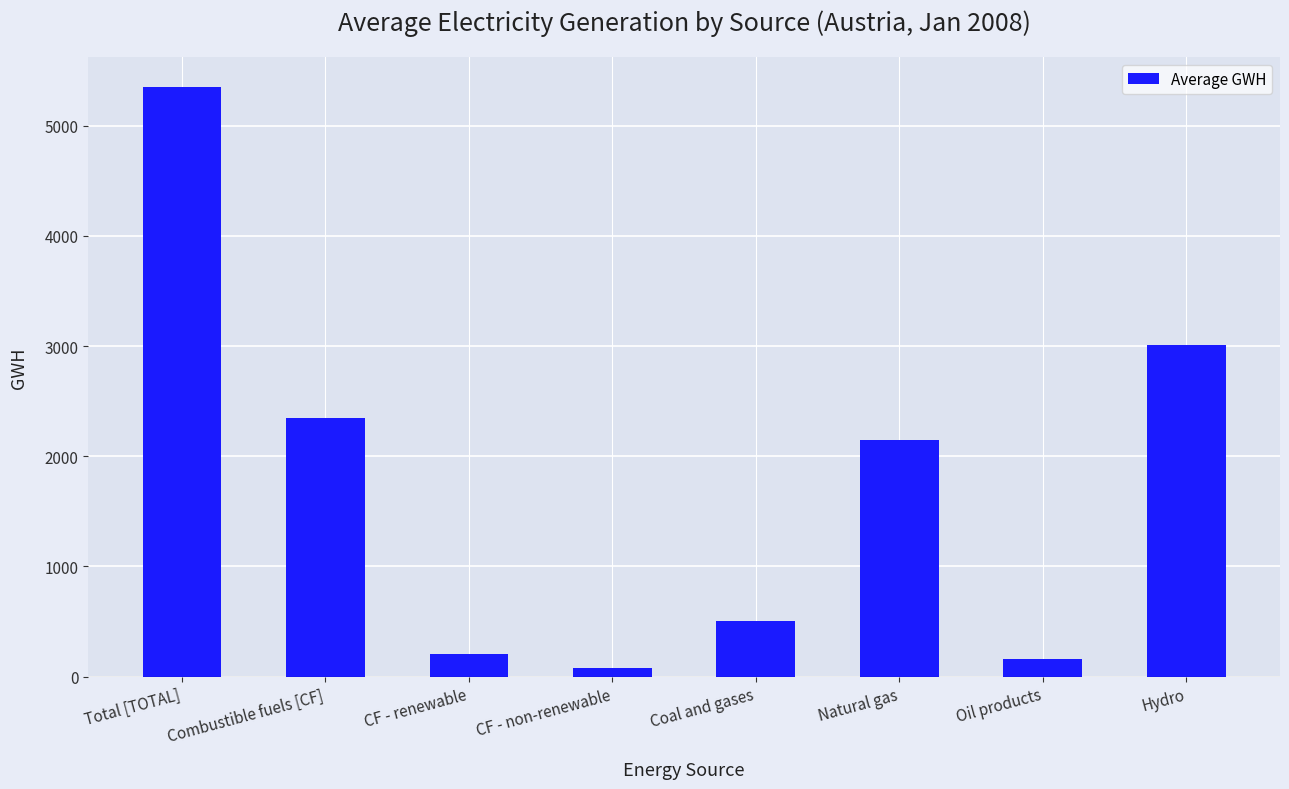

The value at Hydro is 833.0. True or false?

False